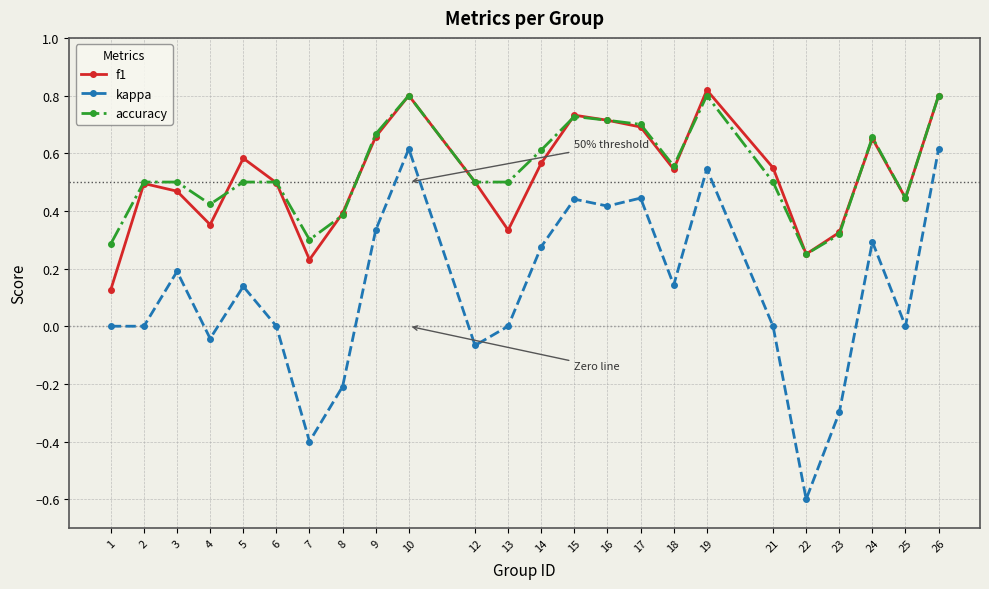

What is the sum of all accuracy values?

12.9